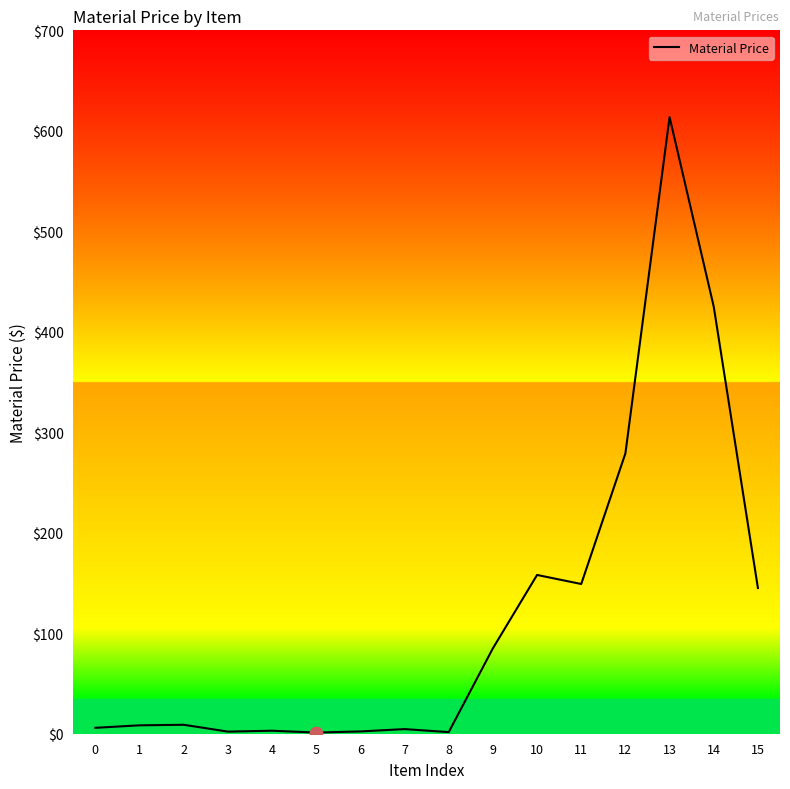

Which has a higher value, 3 or 9?

9